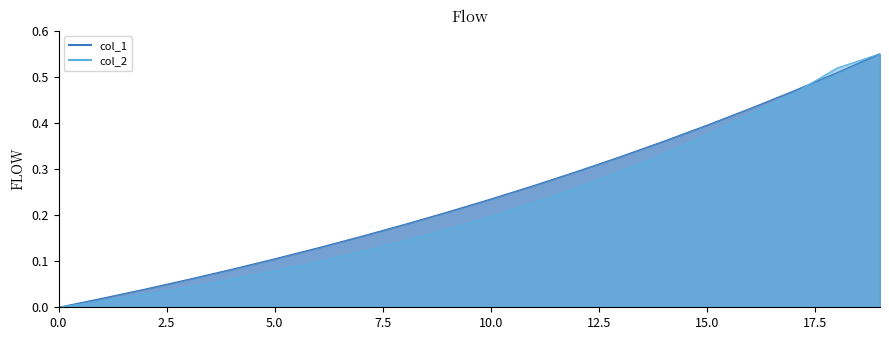

True or false: col_1 has a value of 0.2 at 8.

True